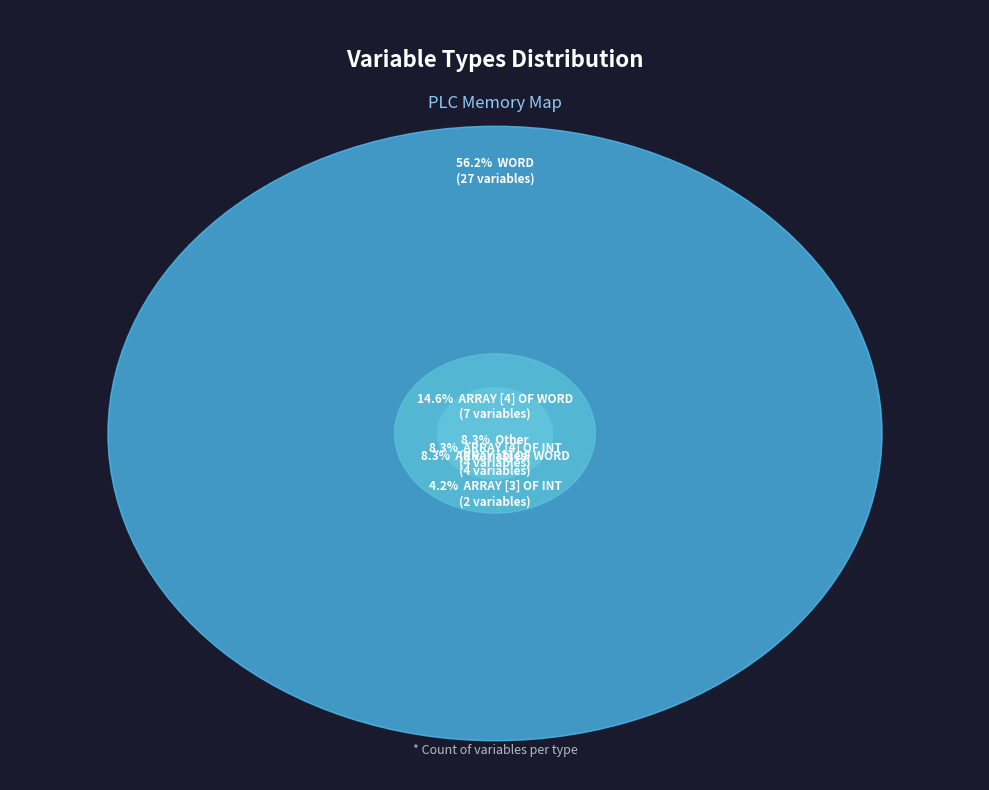

What percentage is NOT represented by WORD?

43.8%